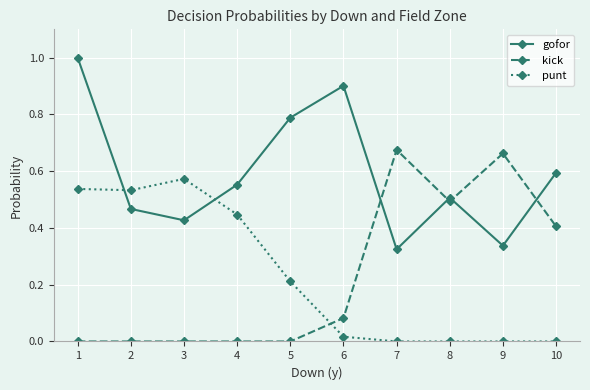

The punt series shows 0.1 at 5. True or false?

False